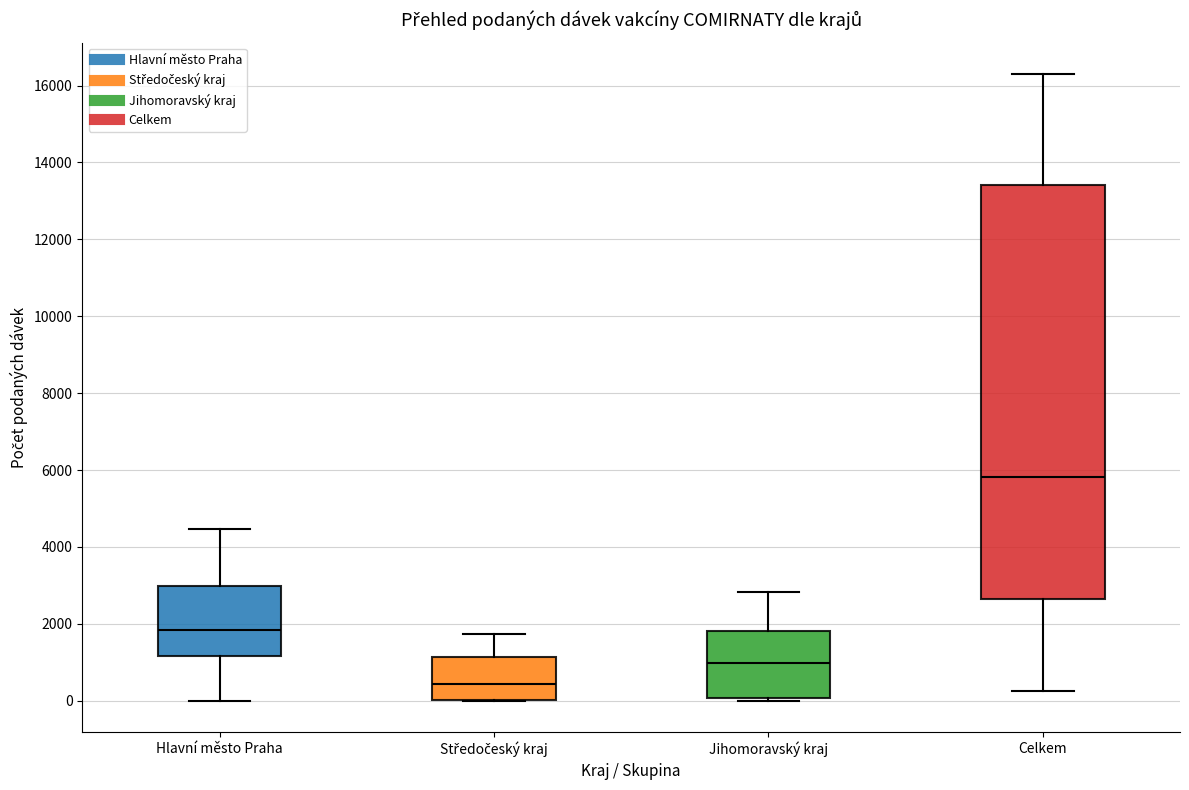

Where is the upper edge of the box for Celkem on the y-axis? The values are not printed on the chart, so give them approximately, as read against the axis.

13400